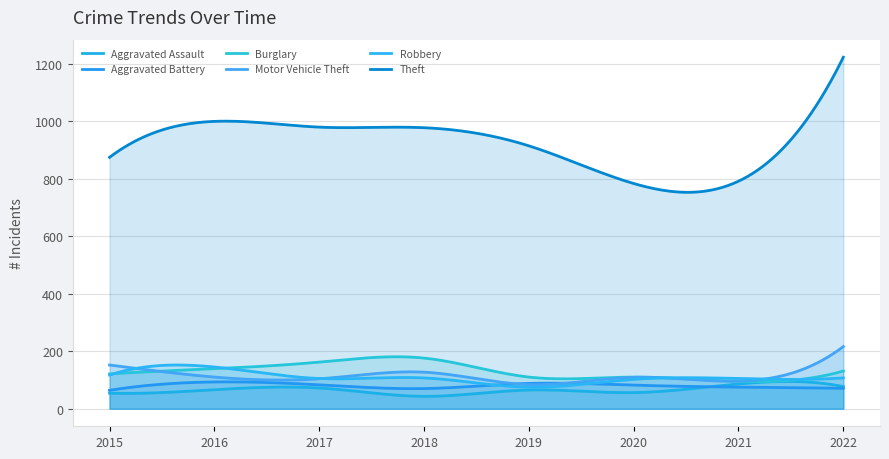

True or false: Aggravated Assault and Theft cross at least once.

False